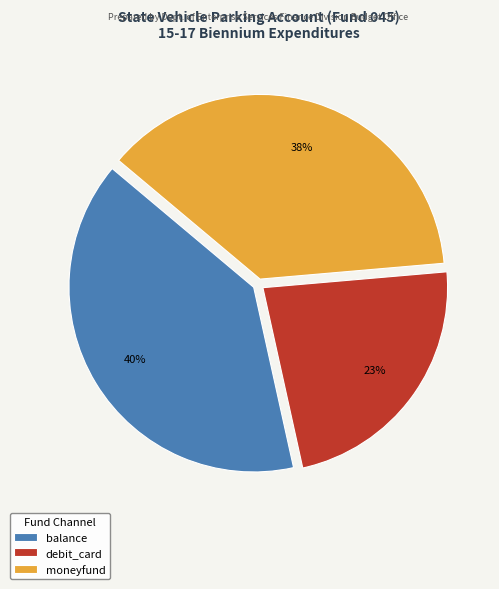

Does balance represent more than half of the total?

No